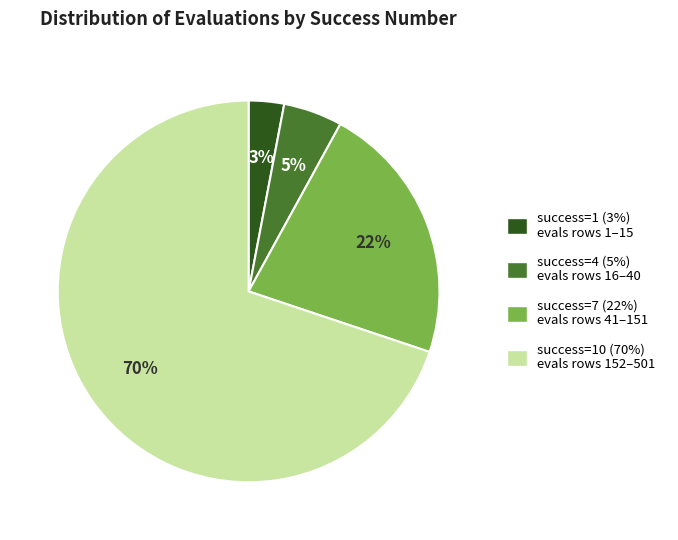

To the nearest percent, what is the difference between the largest and smallest slice percentages?

67%